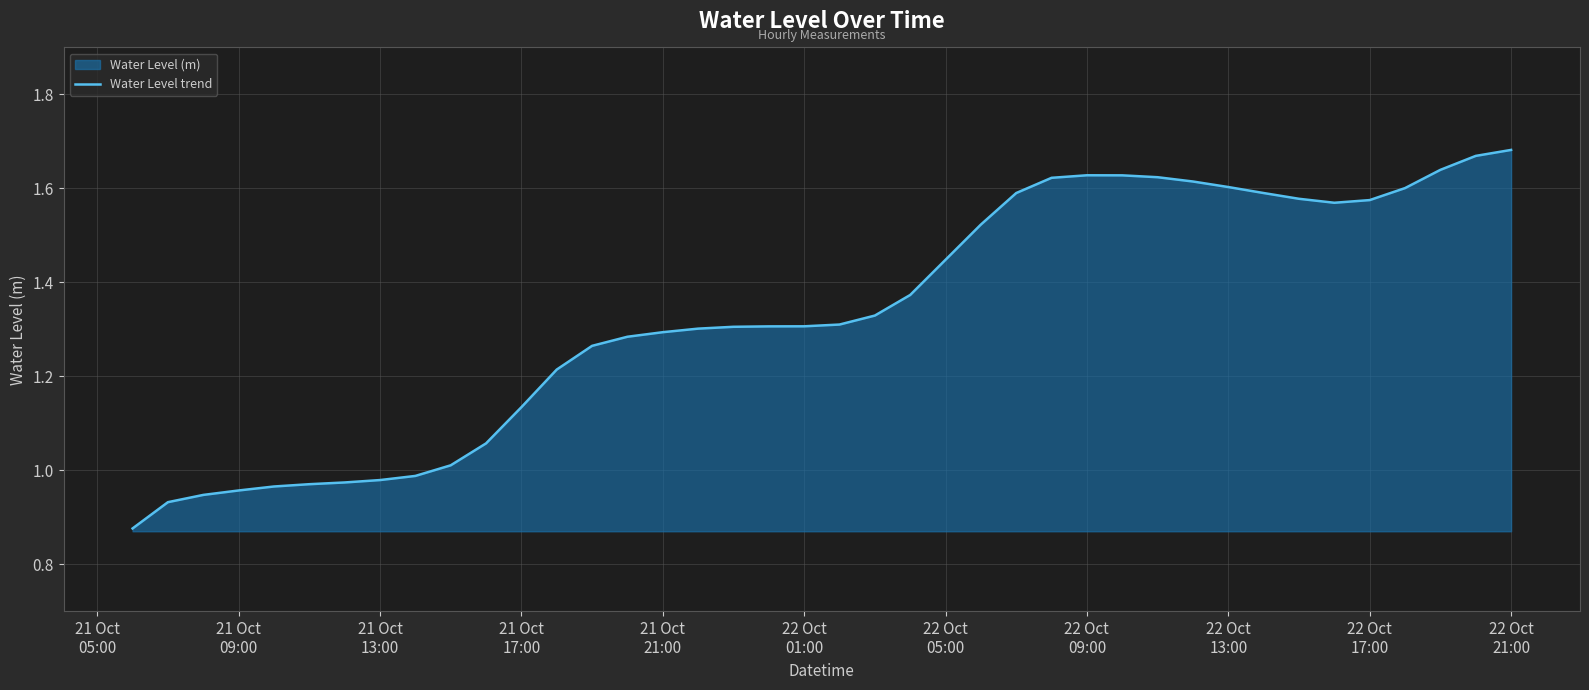

What is the difference between the maximum and minimum values?

0.8